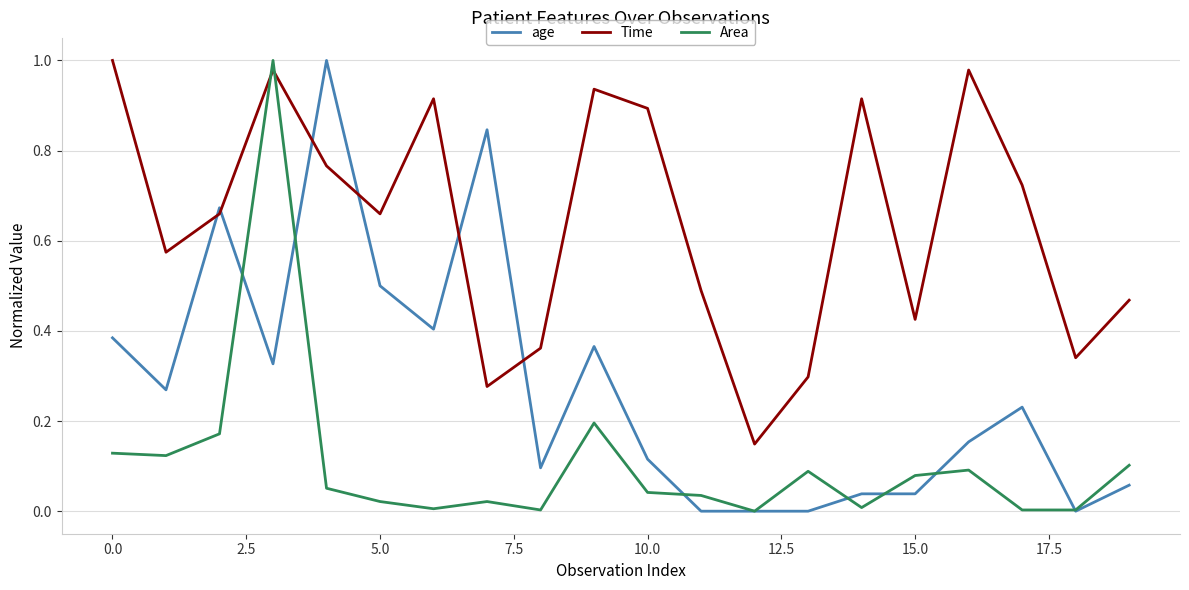

Rank the series by their average value, from lowest to highest.

Area, age, Time